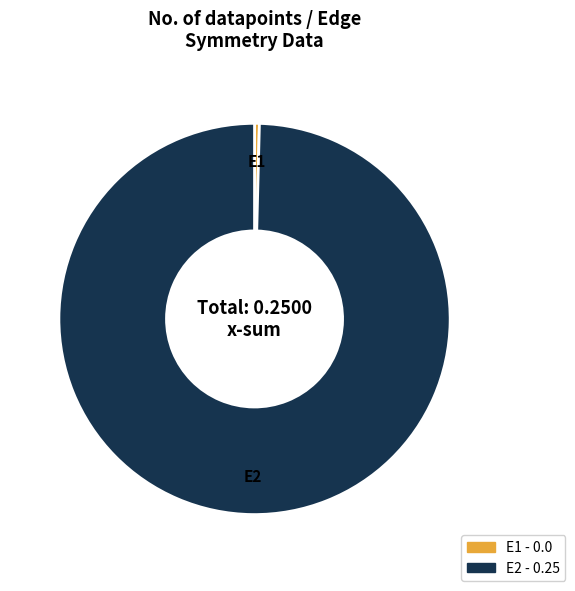

Which category has the biggest portion of the pie?

E2